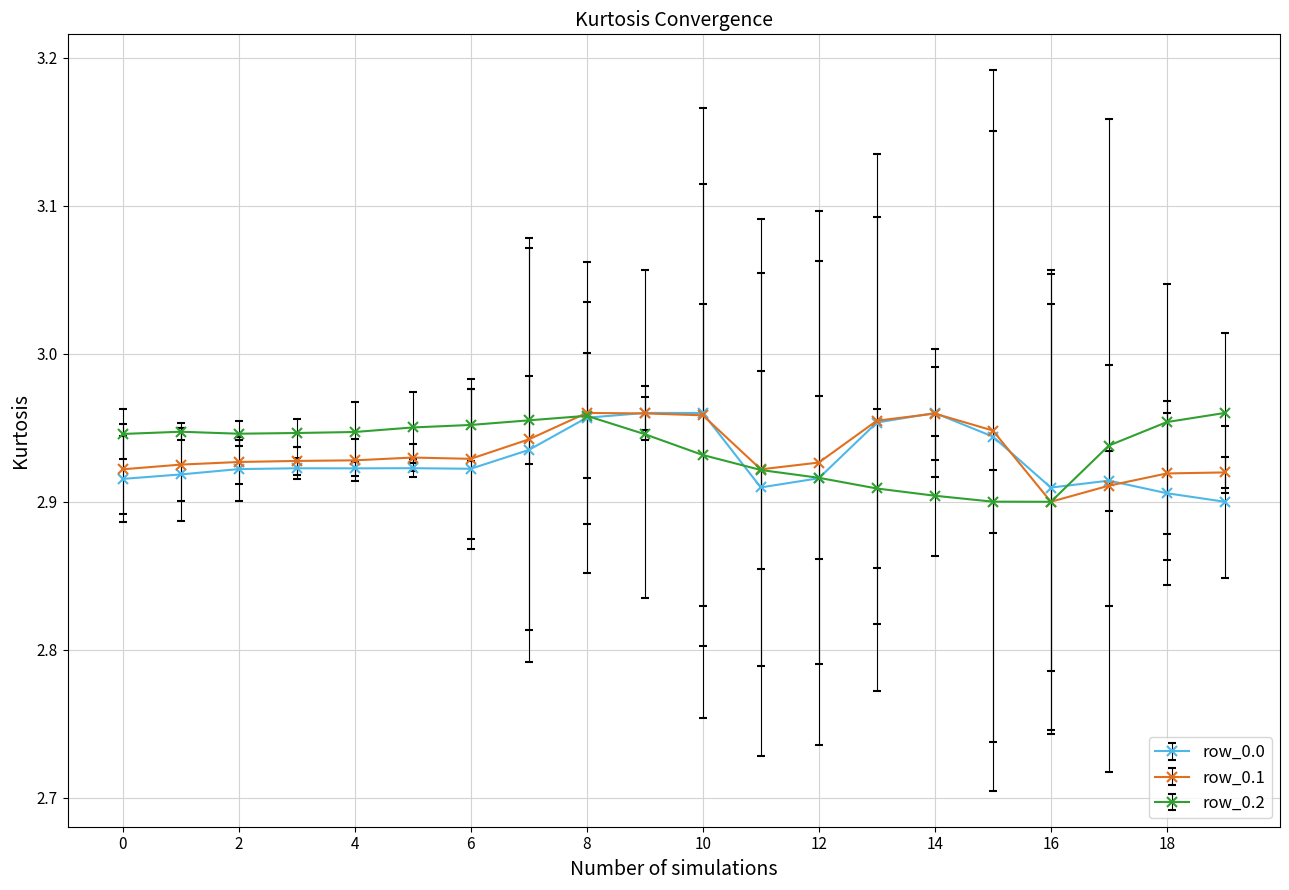

True or false: row_0.2 has more than 1 points higher than both neighbors.

True